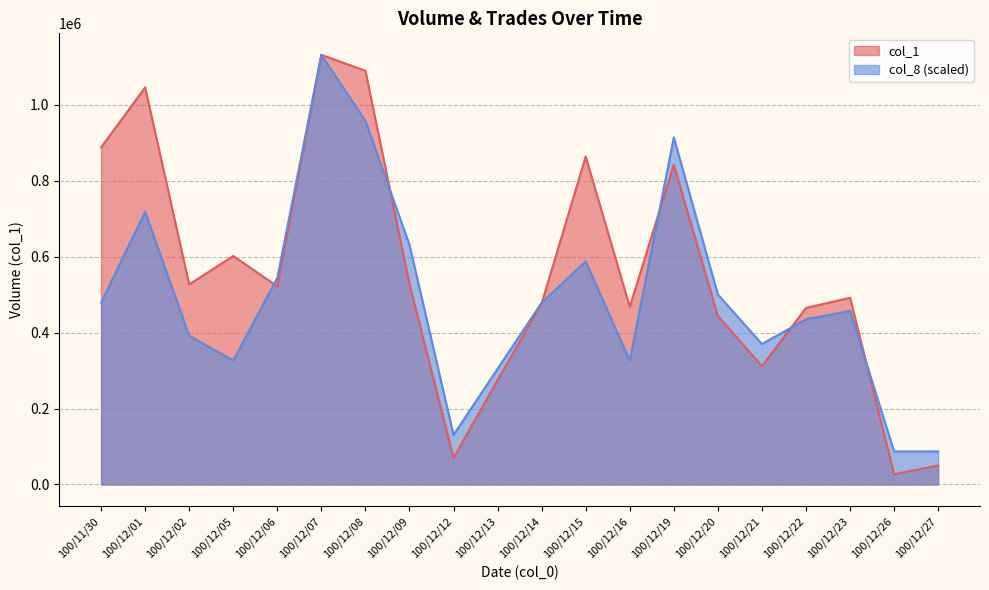

Where is the first local minimum for col_1?

100/12/02